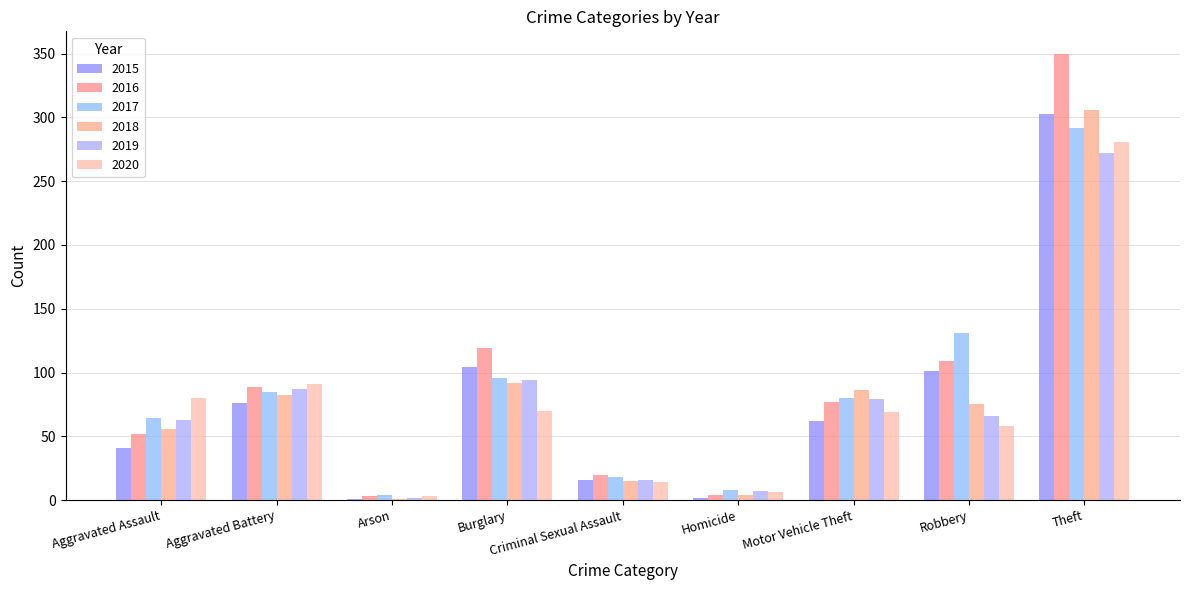

The 2017 series shows 80 at Motor Vehicle Theft. True or false?

True